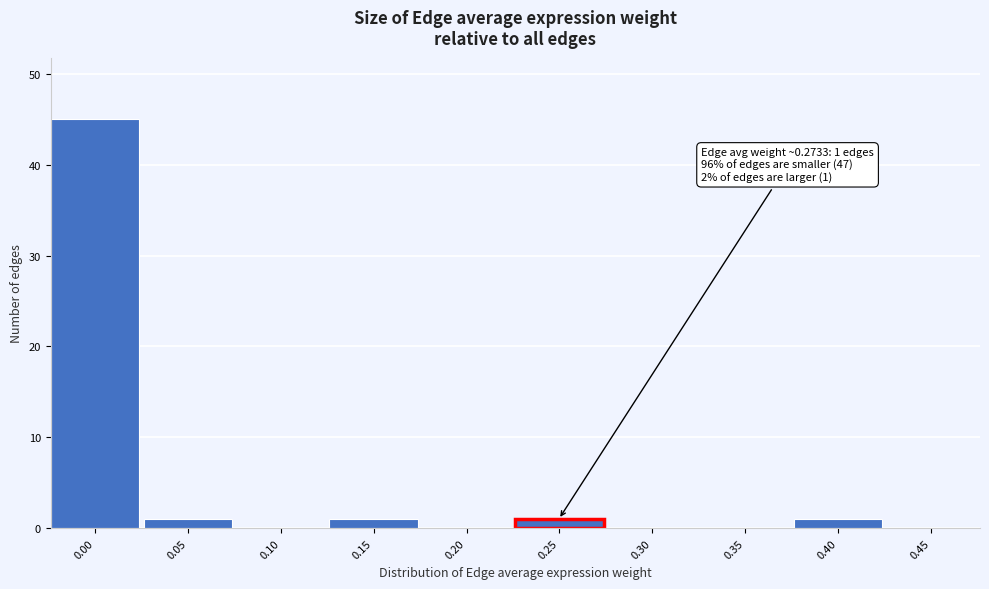

Reading left to right, list all the values displayed in this chart.

0.00=45	0.05=1	0.10=0	0.15=1	0.20=0	0.25=1	0.30=0	0.35=0	0.40=1	0.45=0